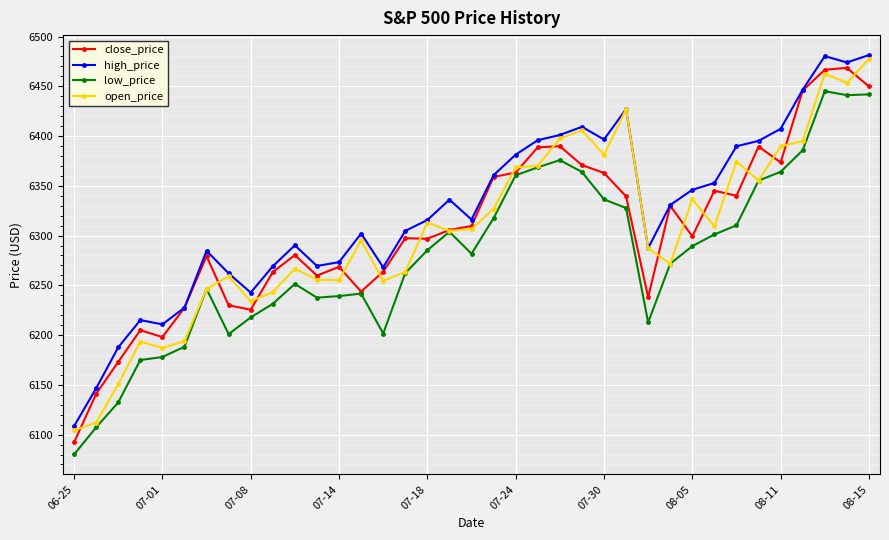

Which series has the largest total across all categories?

high_price